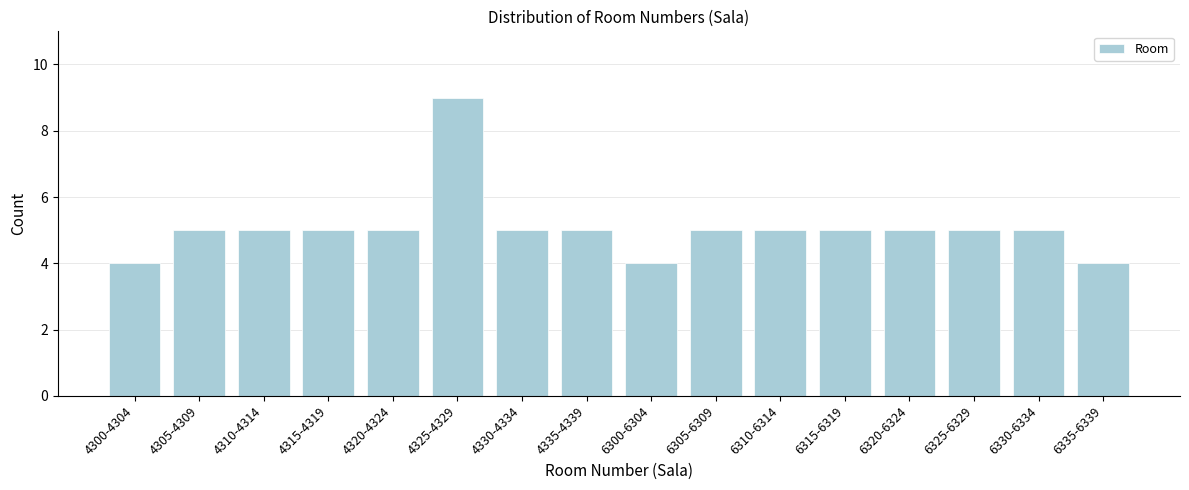

Reading left to right, extract all data points from this chart.

4300-4304=4	4305-4309=5	4310-4314=5	4315-4319=5	4320-4324=5	4325-4329=9	4330-4334=5	4335-4339=5	6300-6304=4	6305-6309=5	6310-6314=5	6315-6319=5	6320-6324=5	6325-6329=5	6330-6334=5	6335-6339=4